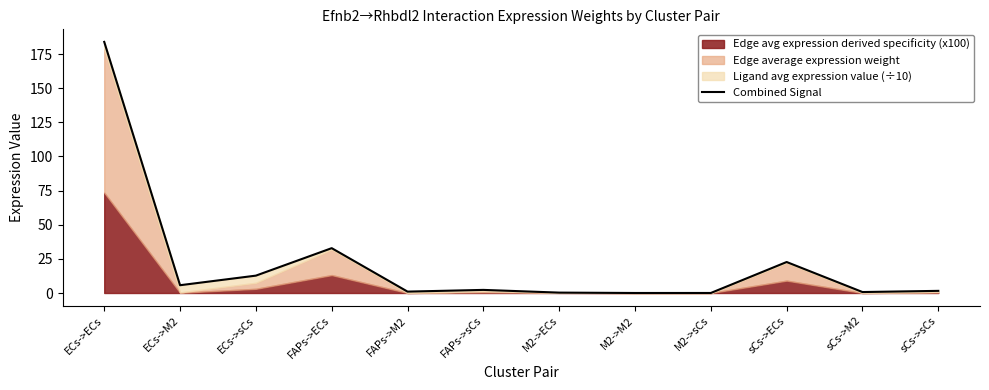

Reading left to right, transcribe all the data shown in this chart.

ECs->ECs=183.9	ECs->M2=5.7	ECs->sCs=12.7	FAPs->ECs=32.8	FAPs->M2=1.0	FAPs->sCs=2.3	M2->ECs=0.3	M2->M2=0.0	M2->sCs=0.0	sCs->ECs=22.7	sCs->M2=0.7	sCs->sCs=1.6